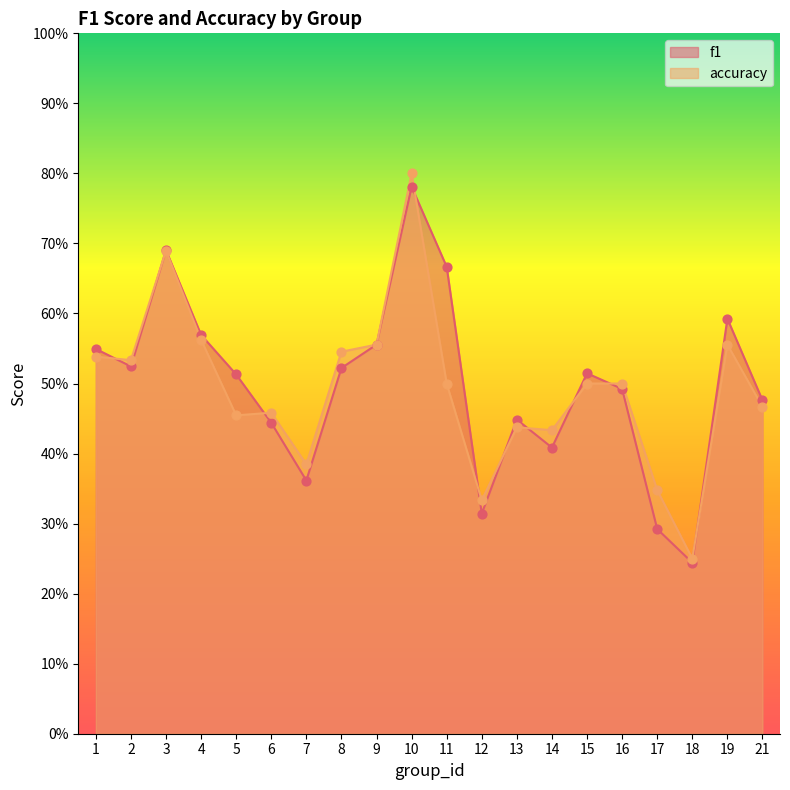

What are all the series names shown in the legend?

f1, accuracy